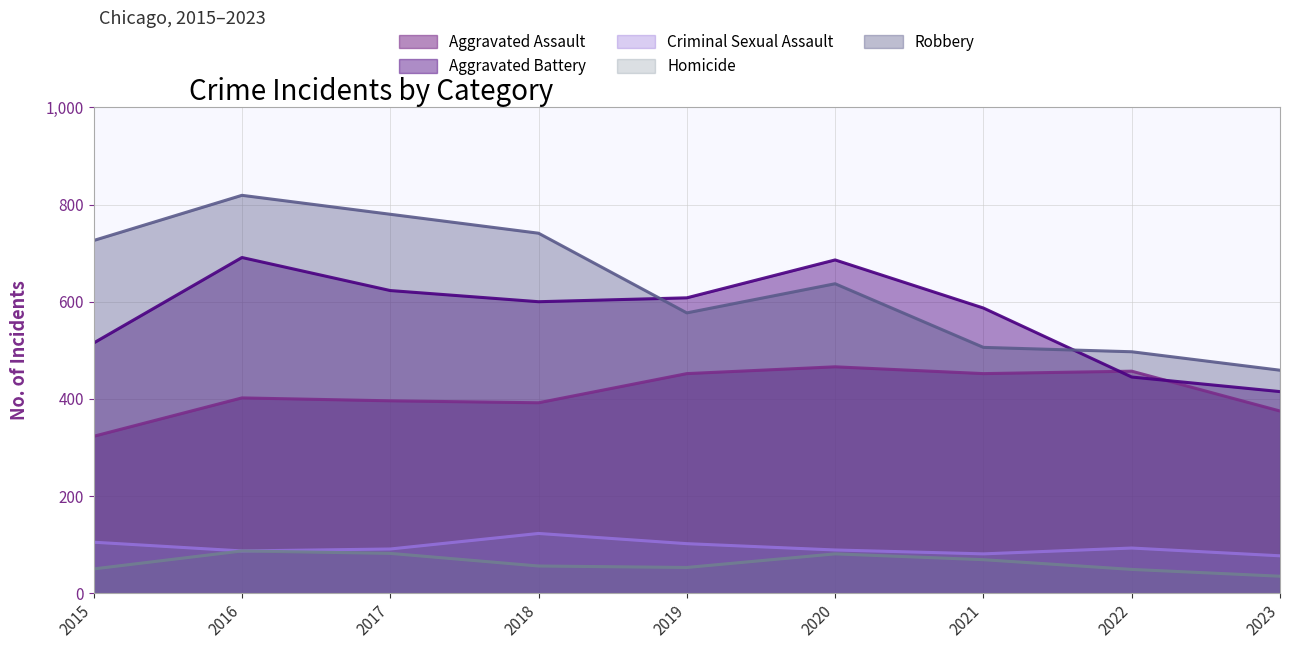

Reading left to right, transcribe all the data shown in this chart.

Aggravated Assault: 323	402	396	392	452	466	452	457	375
Aggravated Battery: 515	691	623	600	608	686	587	445	415
Criminal Sexual Assault: 105	87	91	123	102	89	81	93	77
Homicide: 50	87	82	56	53	81	69	49	35
Robbery: 726	819	780	741	577	637	506	497	459